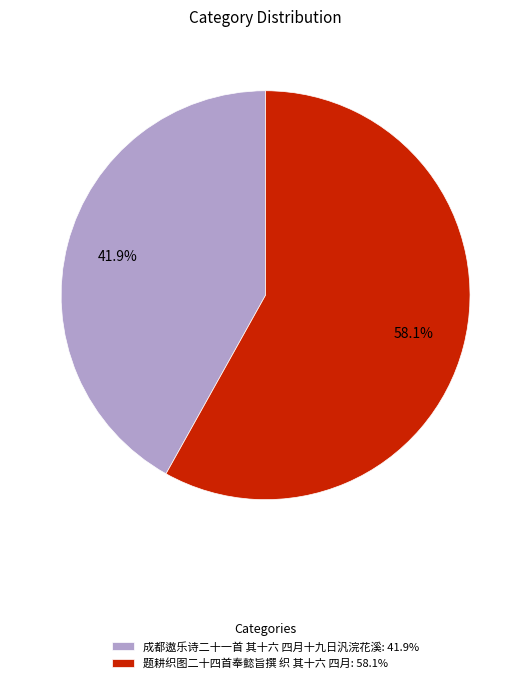

To the nearest percent, what is the difference between the 题耕织图二十四首奉懿旨撰 织 其十六 四月 and 成都遨乐诗二十一首 其十六 四月十九日汎浣花溪 slice percentages?

16%